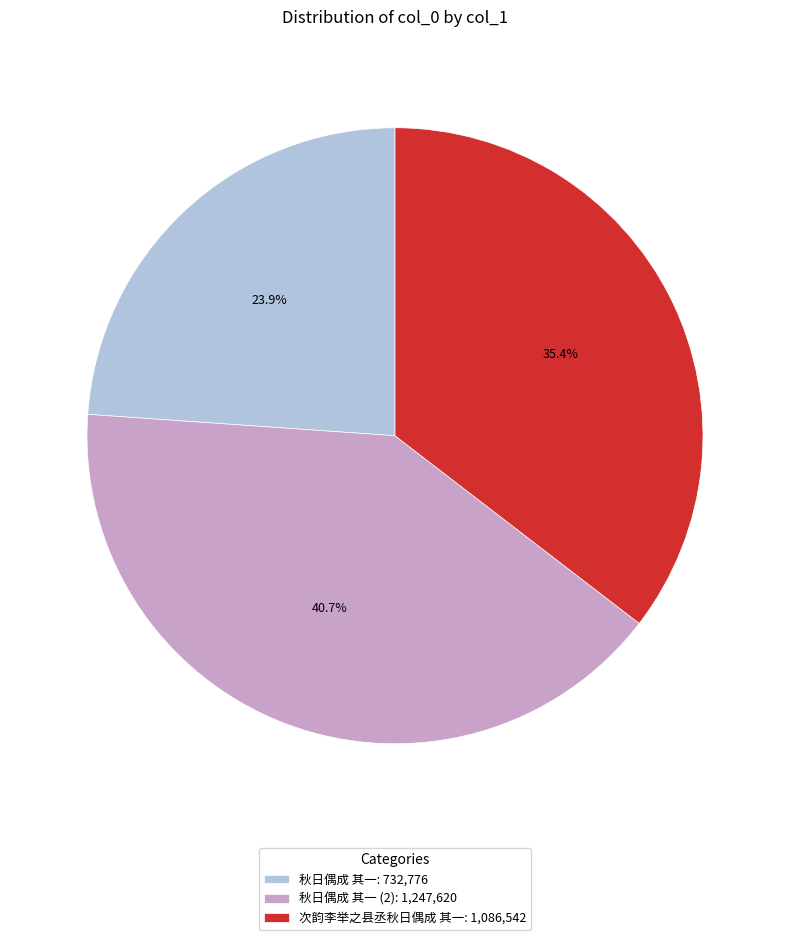

Combined, what portion of the pie is 次韵李举之县丞秋日偶成 其一: 1,086,542 and 秋日偶成 其一 (2): 1,247,620?

76.1%